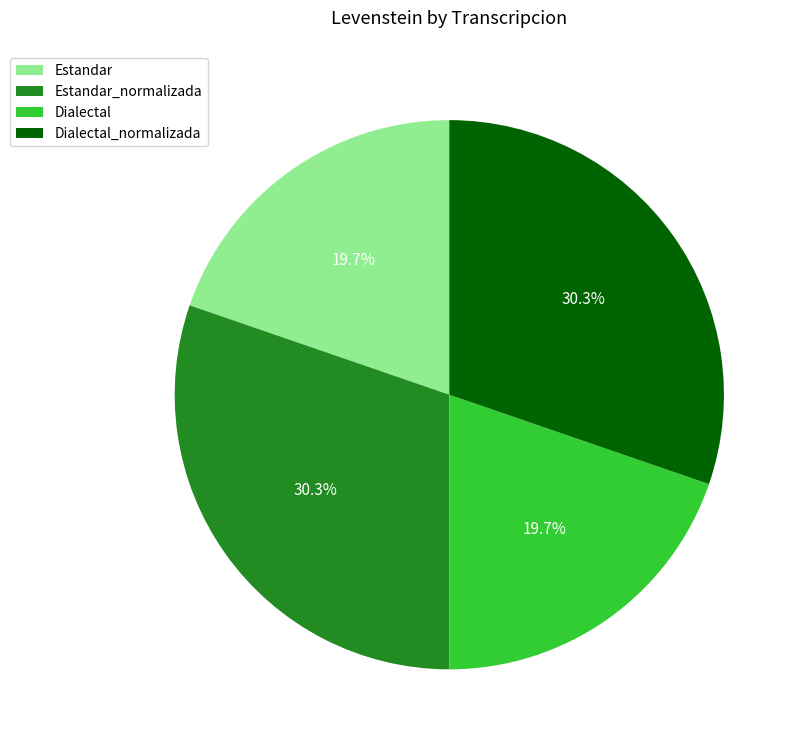

To the nearest percent, what portion does Estandar_normalizada represent?

30%